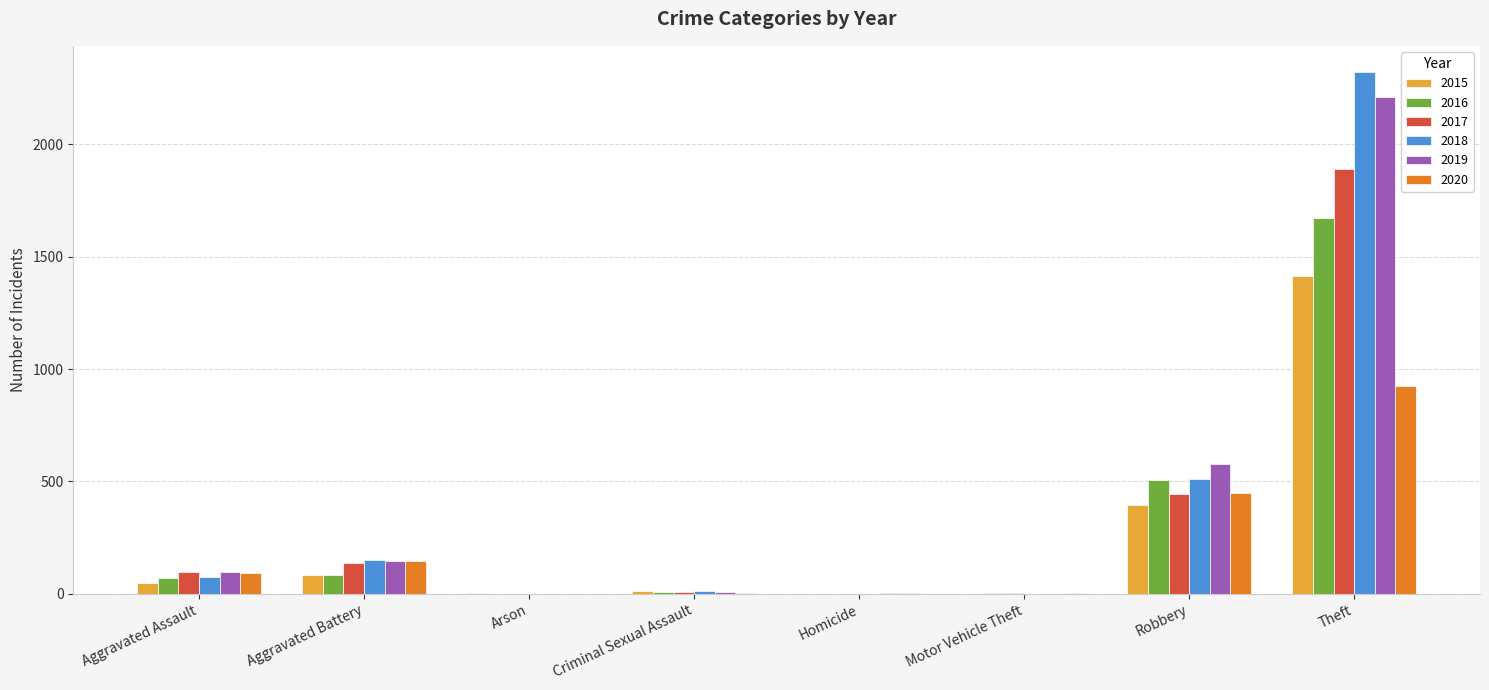

Which series has the largest range (max minus min)?

2018